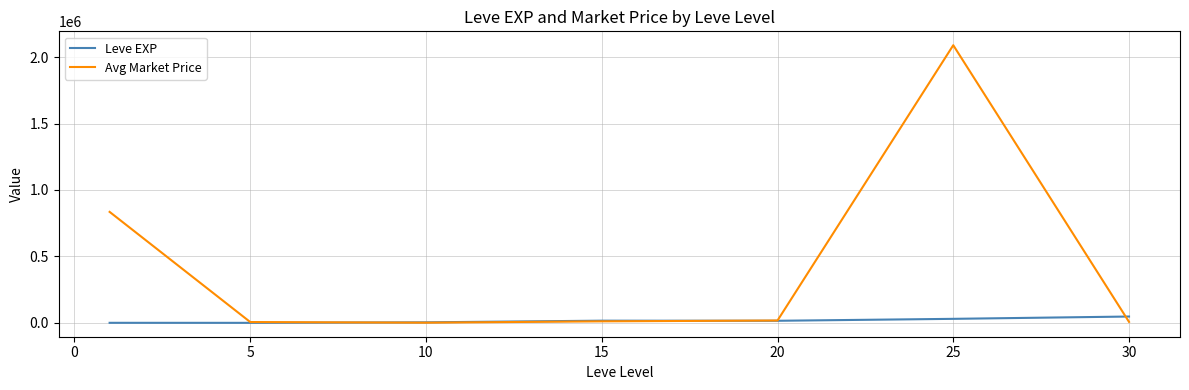

List the series in order of their peak value, lowest first.

Leve EXP, Avg Market Price